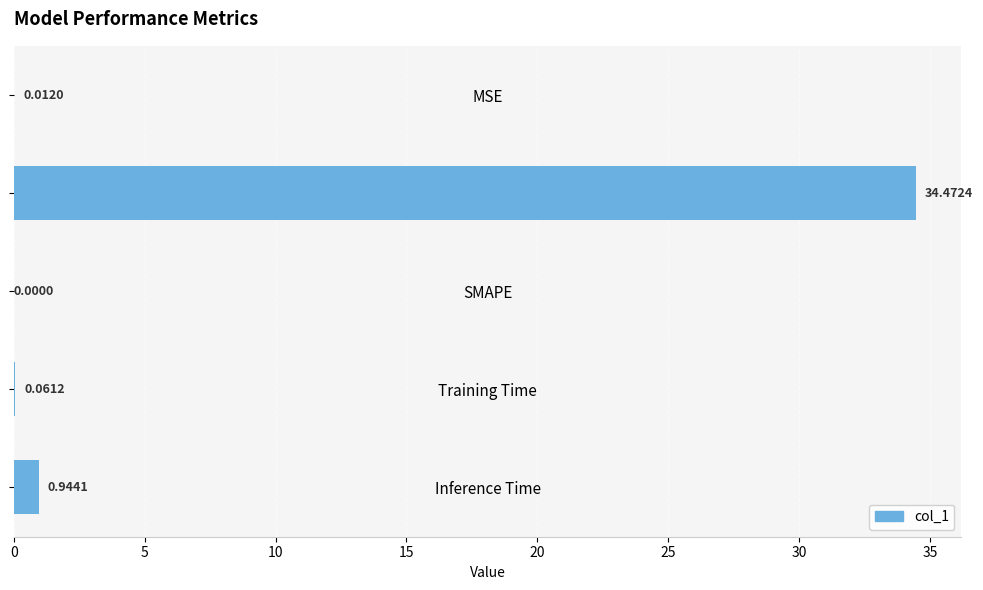

What is the greatest value displayed?

34.5